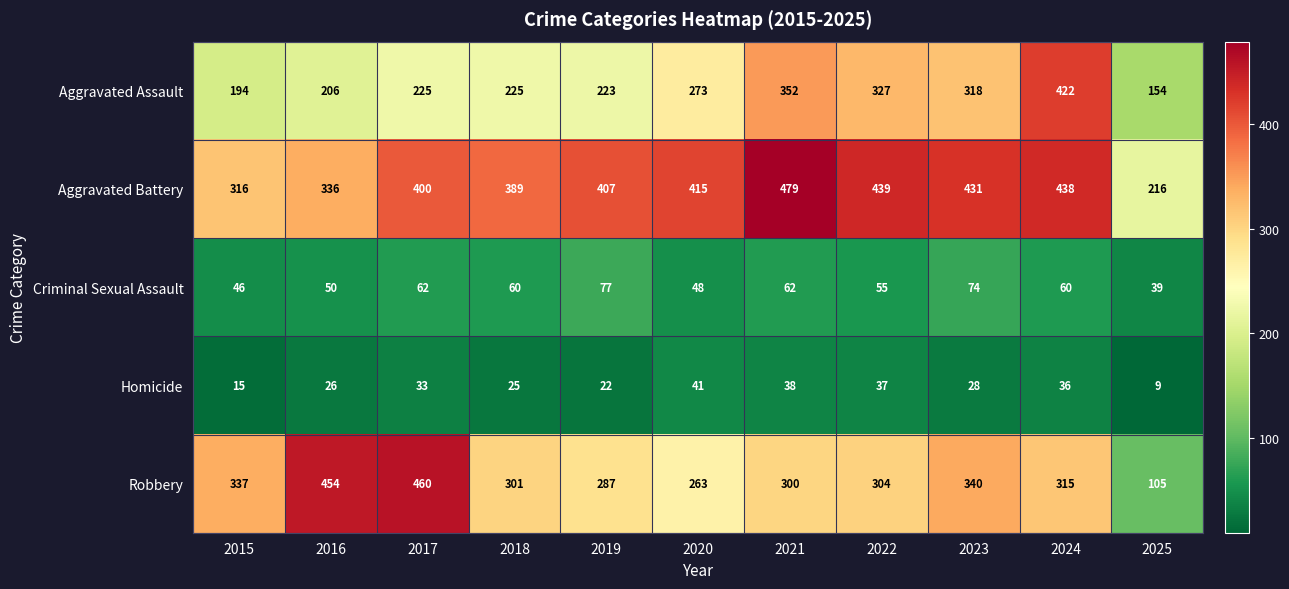

List the series in order of their peak value, highest first.

Aggravated Battery, Robbery, Aggravated Assault, Criminal Sexual Assault, Homicide